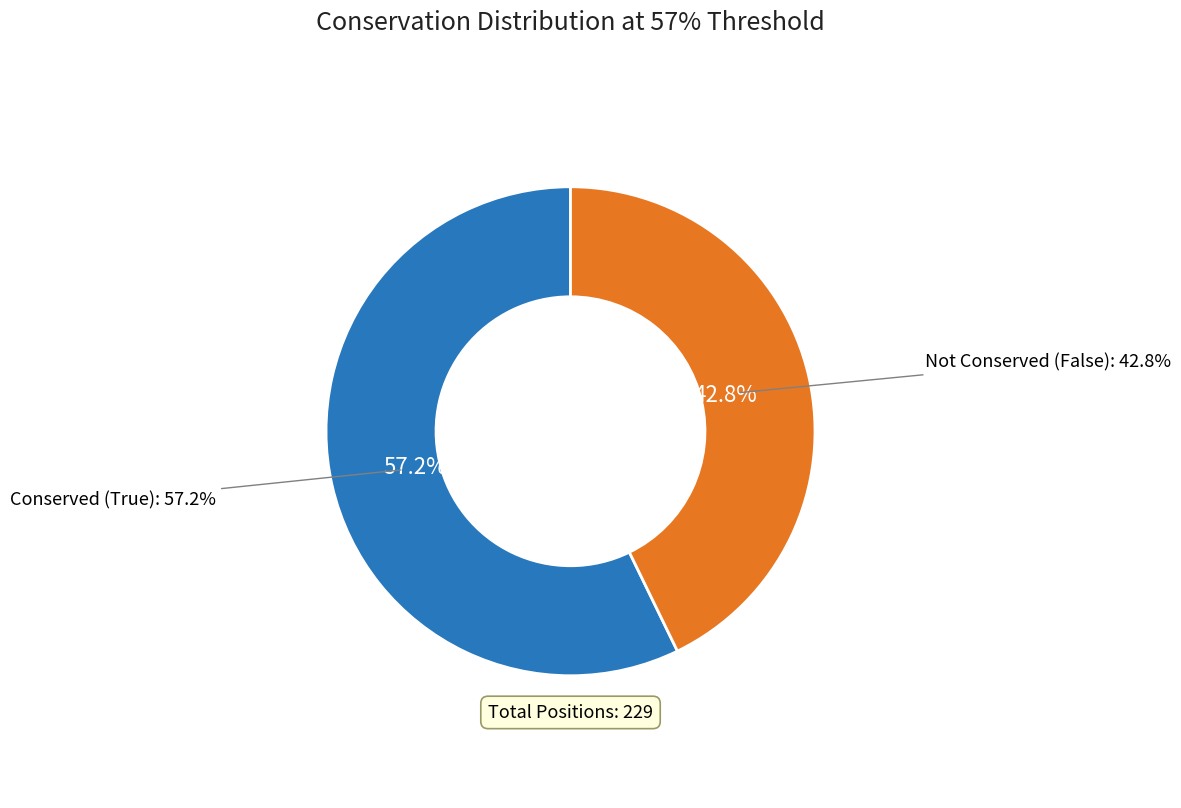

Which slice represents more than half of the pie?

True